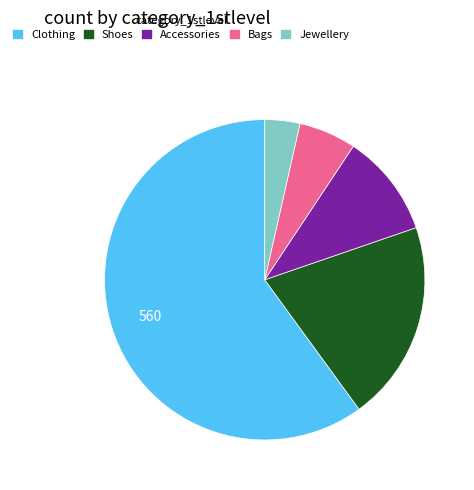

How many segments does this pie chart have?

5